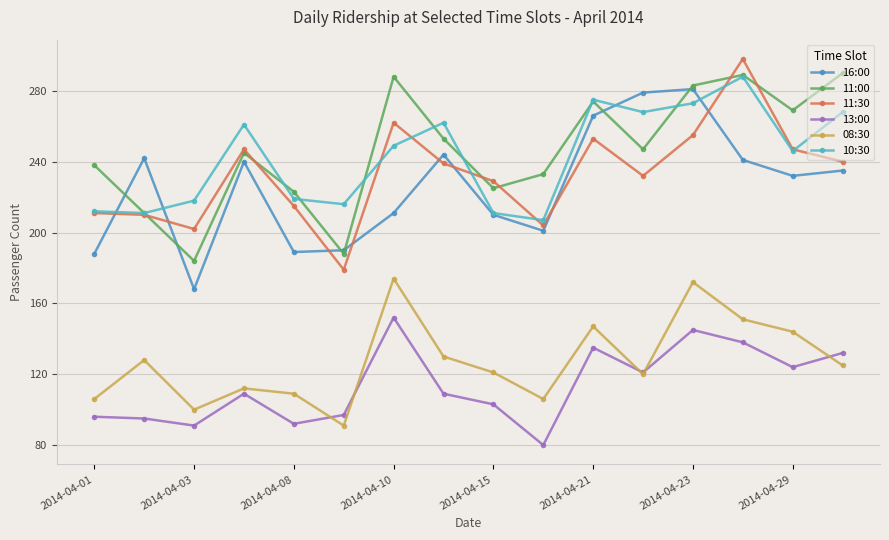

What is the smallest value displayed?

80